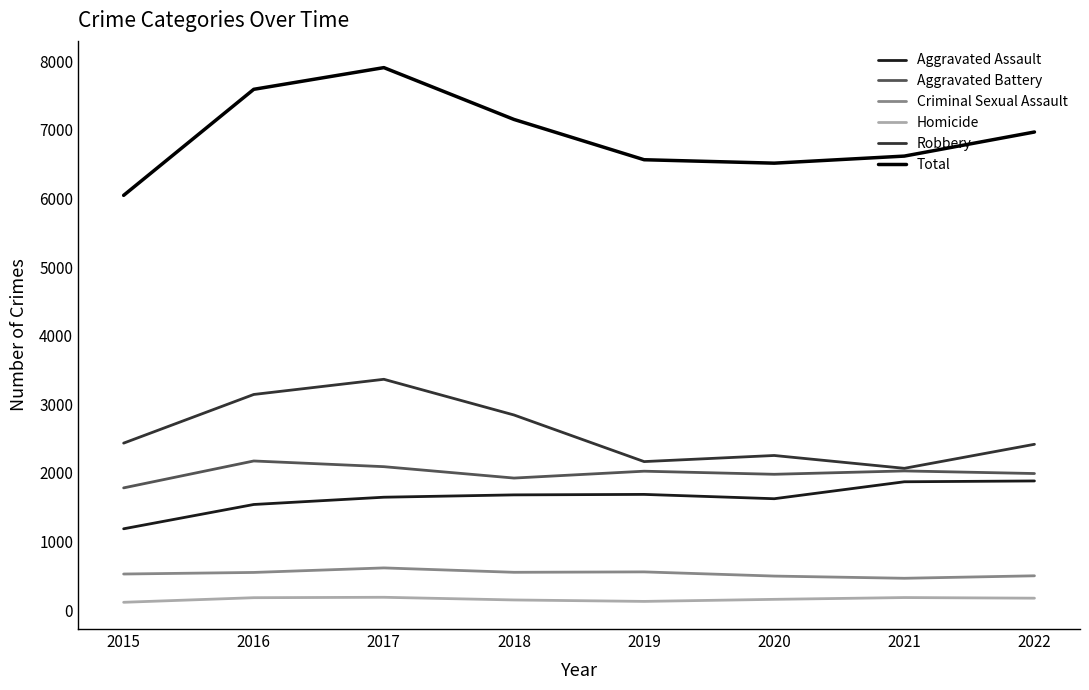

How many distinct data groups are displayed?

6